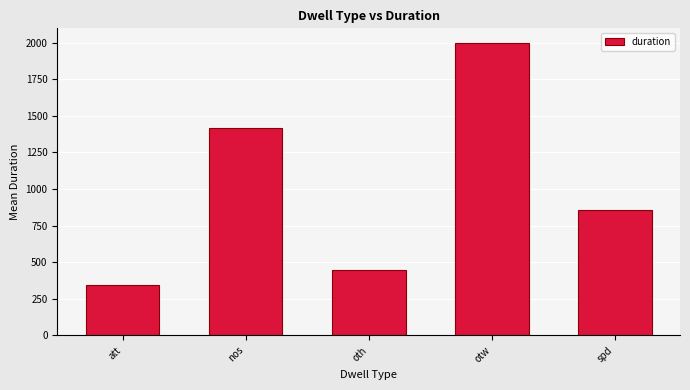

Which category has the highest value across all series?

otw